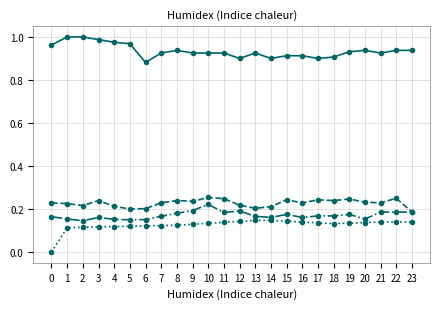

What is the total value across all series at 20?

1.5